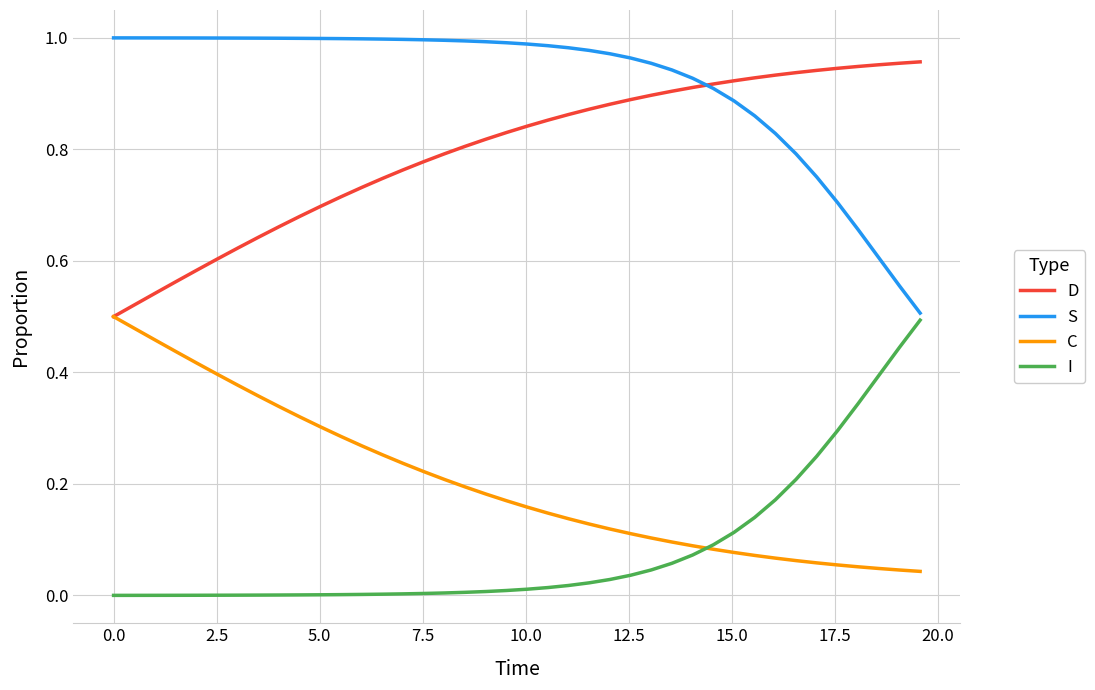

True or false: S and C intersect in this chart.

False